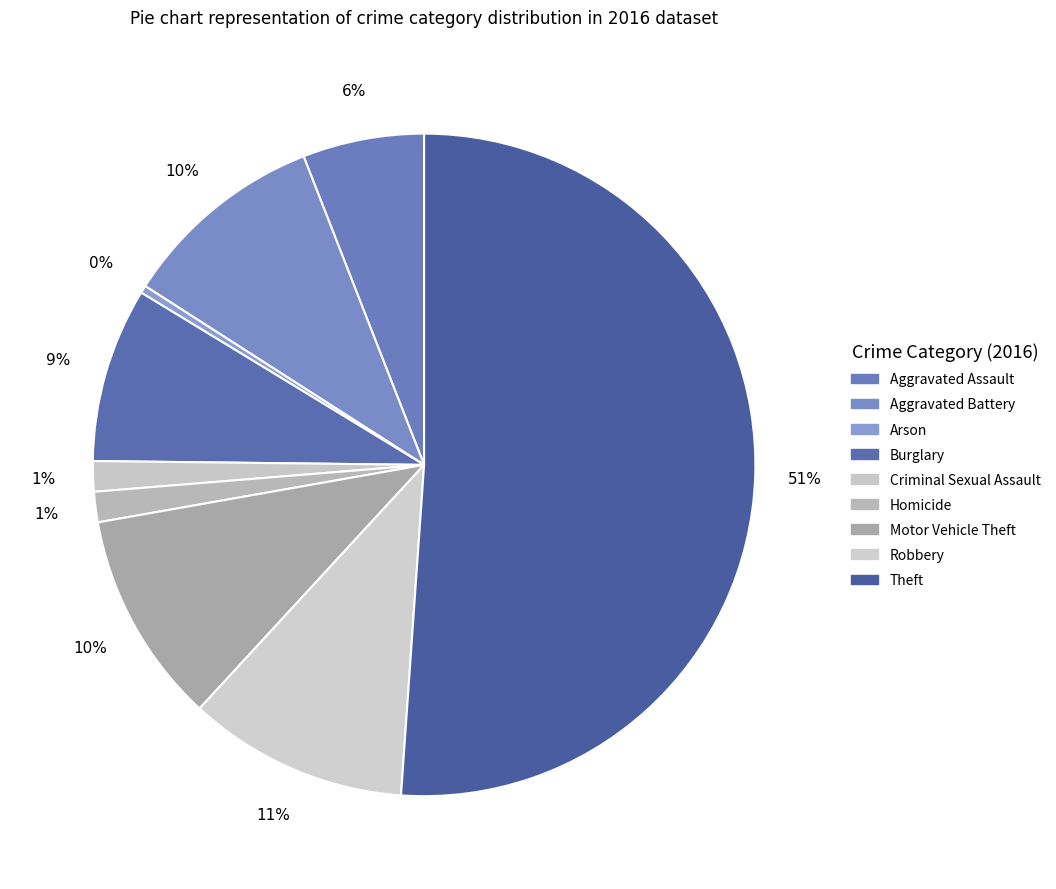

Is it true that Motor Vehicle Theft is 10% of the pie?

True